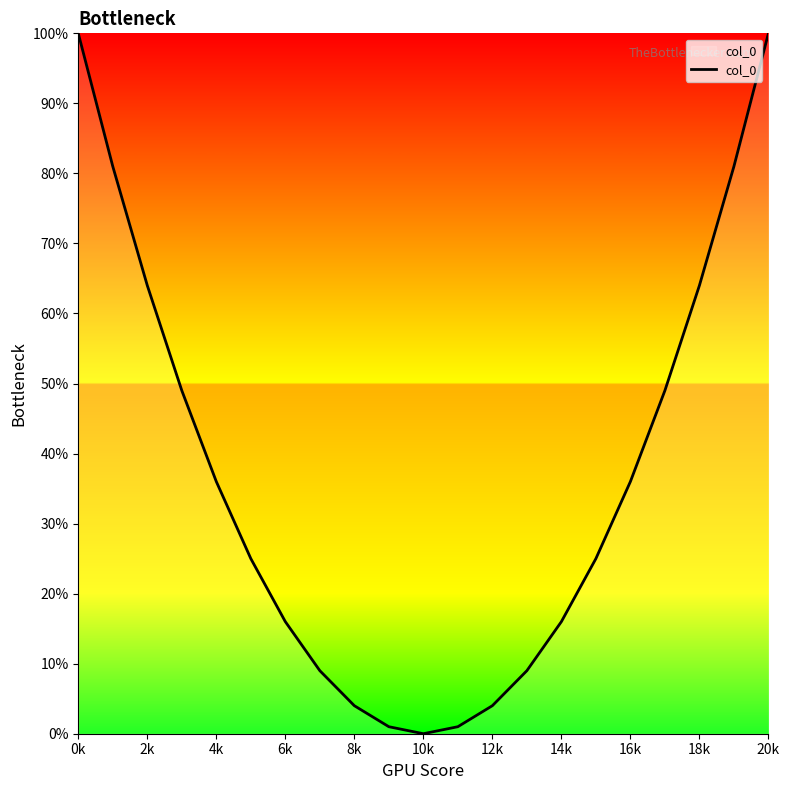

What is the difference between the maximum and minimum values?

100